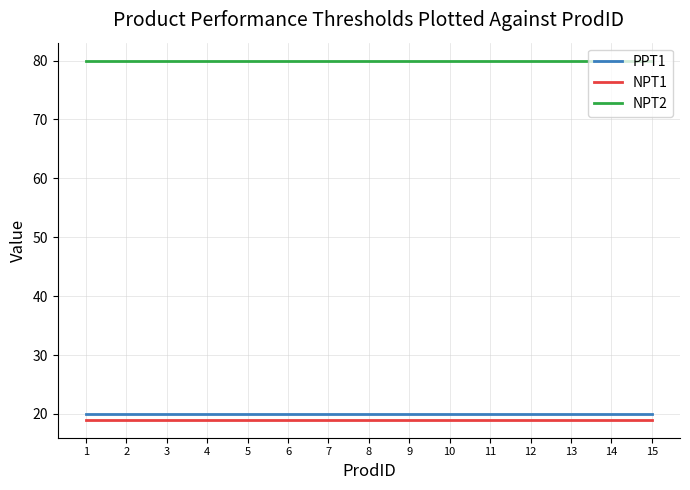

True or false: NPT1 and NPT2 intersect in this chart.

False